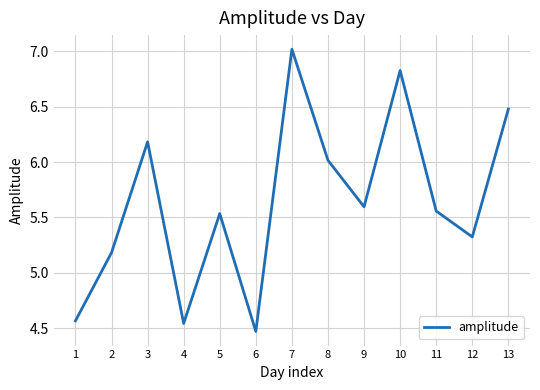

At which category does the chart reach its minimum across all series?

6